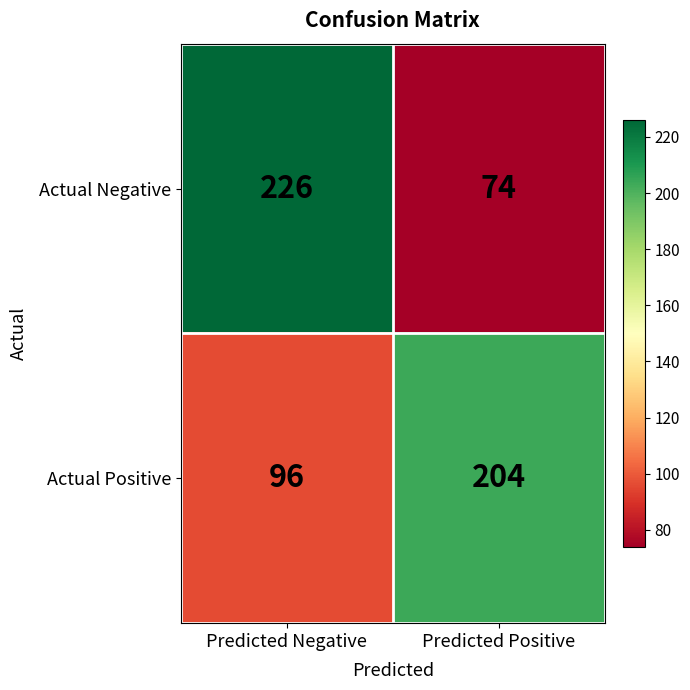

What is the total value across all series at Predicted Positive?

278